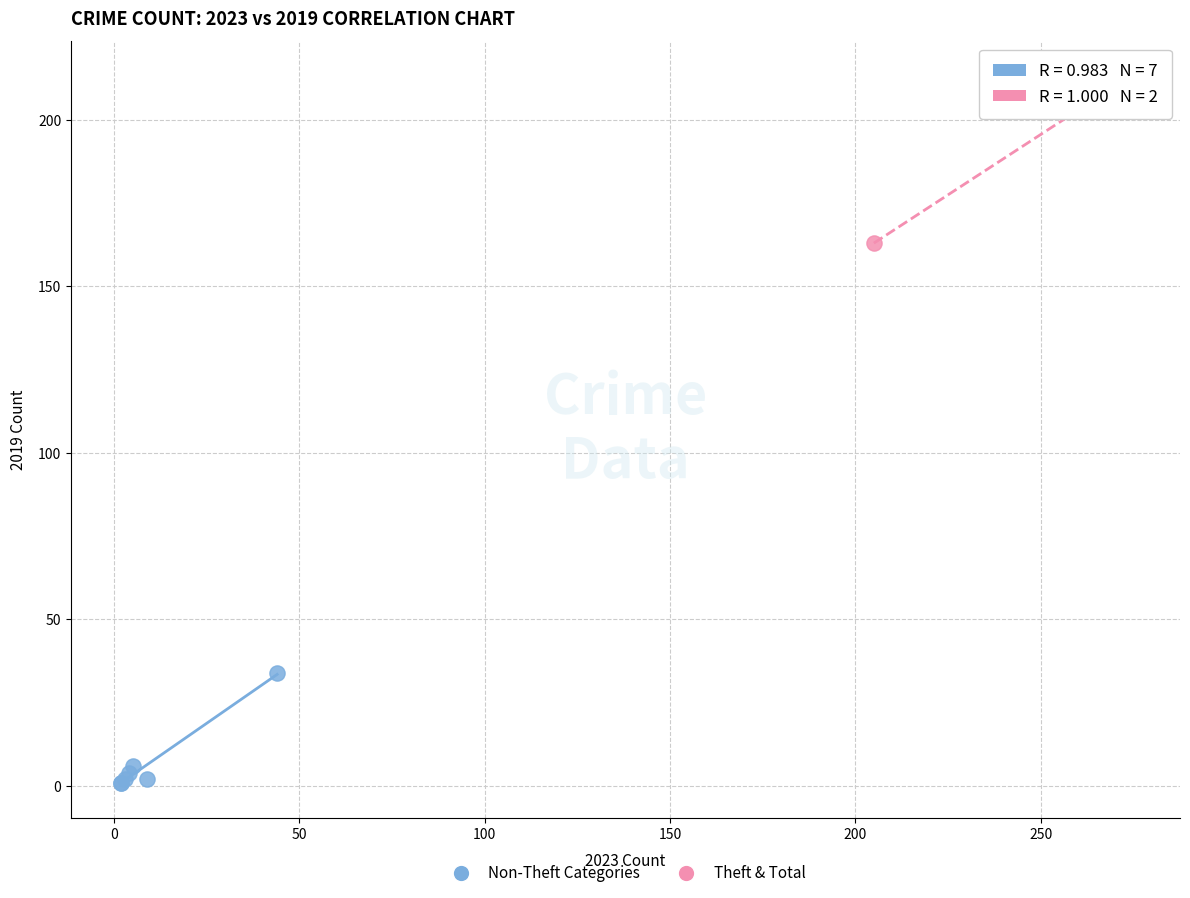

Which series has the largest Y range (max minus min)?

Theft & Total